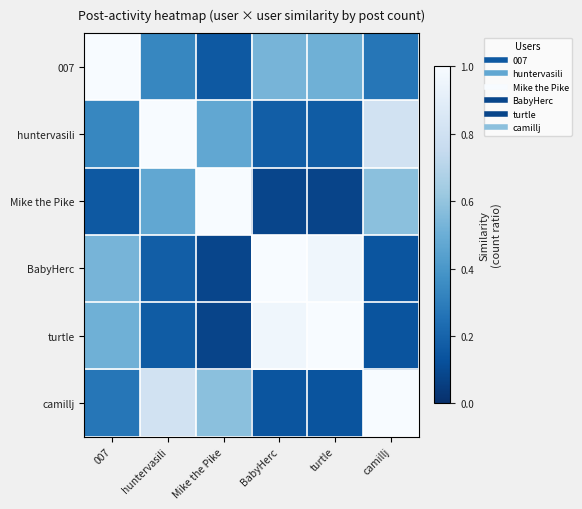

At how many categories does at least one series exceed 0?

6